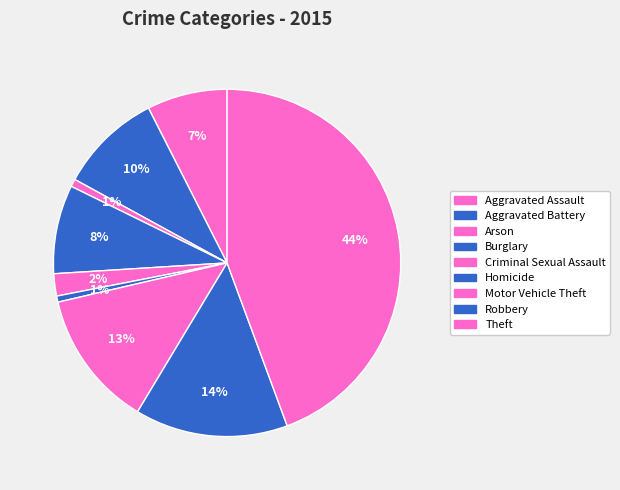

Count the number of slices in the pie.

9